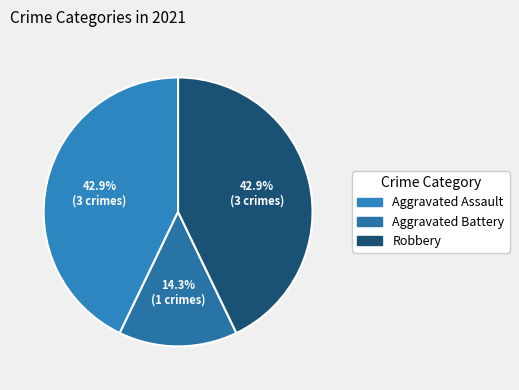

How many slices are in this pie chart?

3